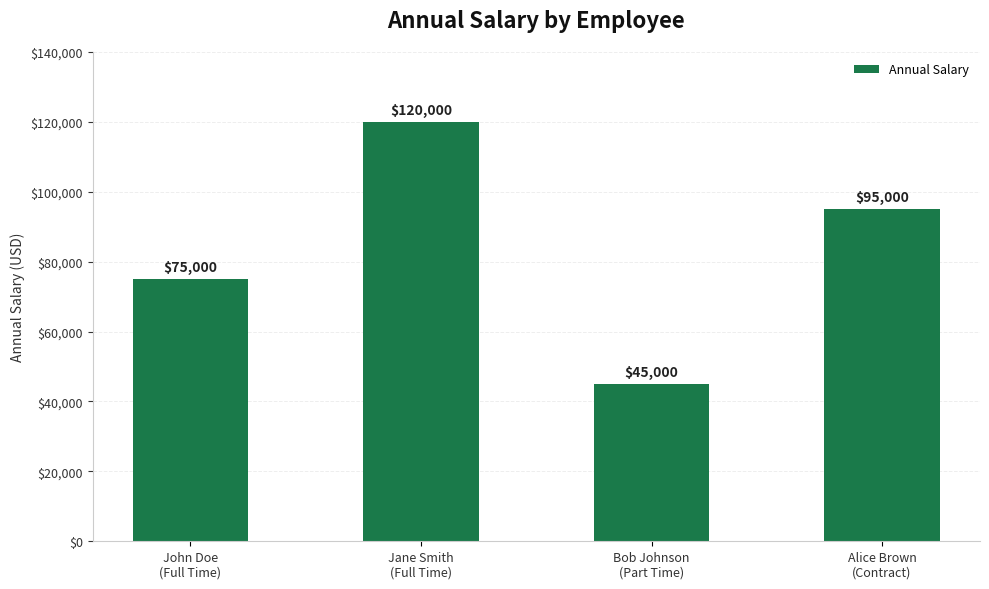

How many data points are less than 95000?

2